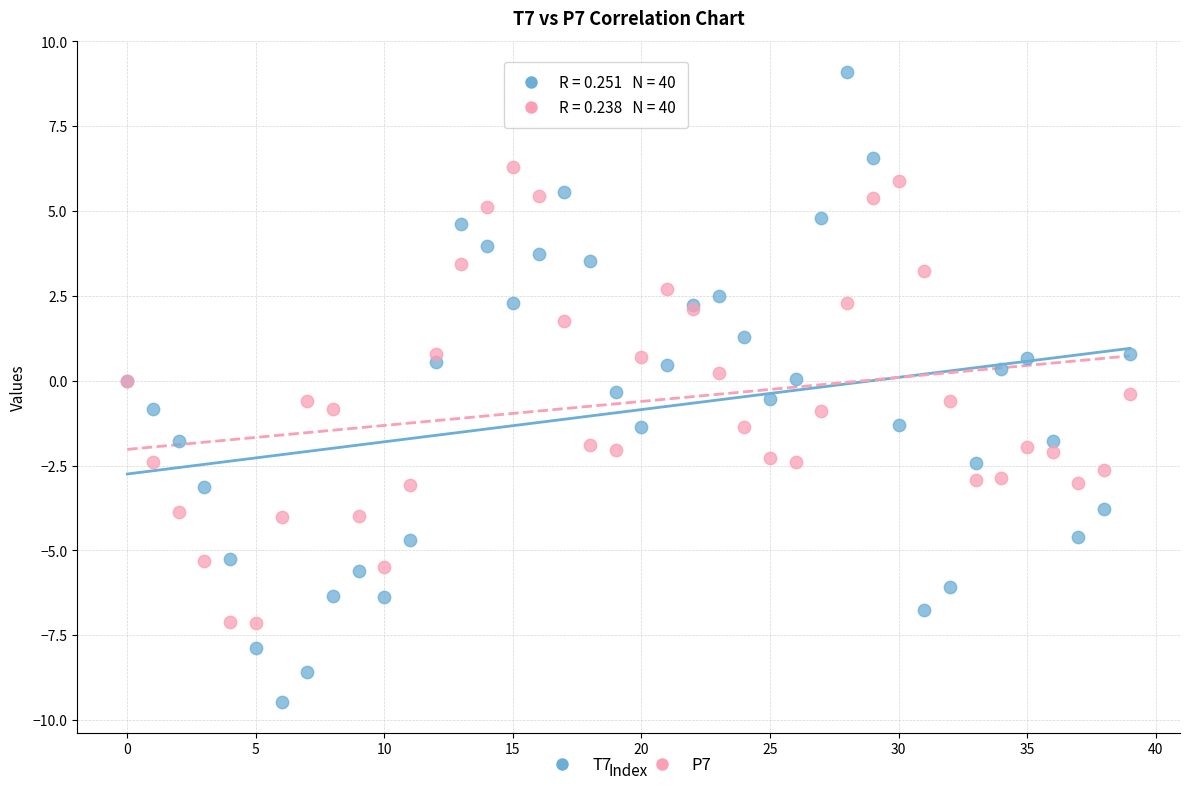

Which series reaches the maximum Y coordinate?

T7